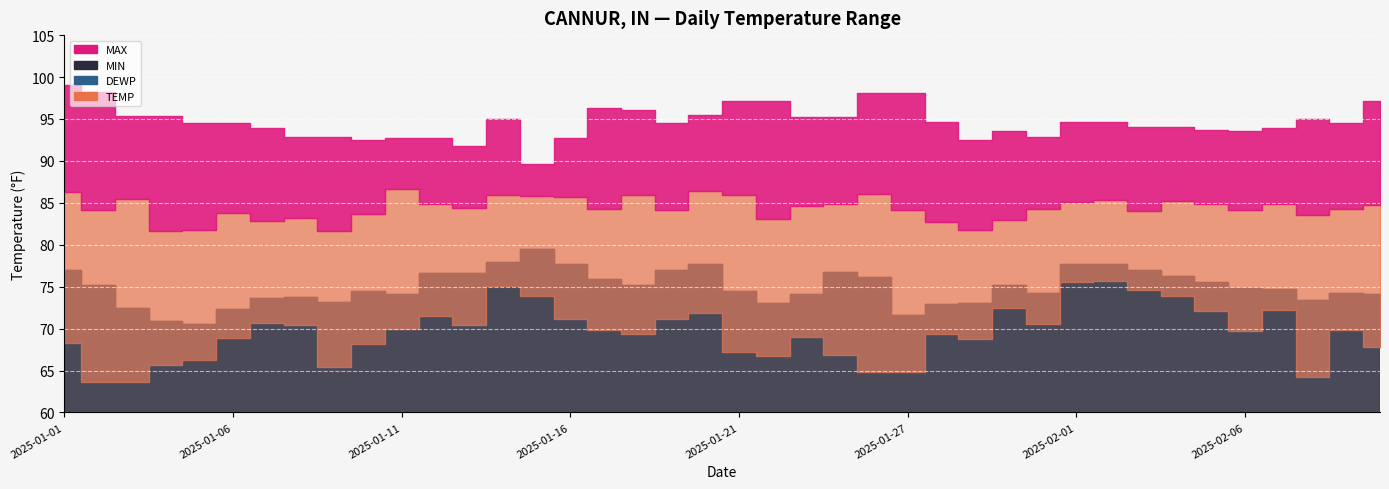

Which series has the largest total across all categories?

MAX